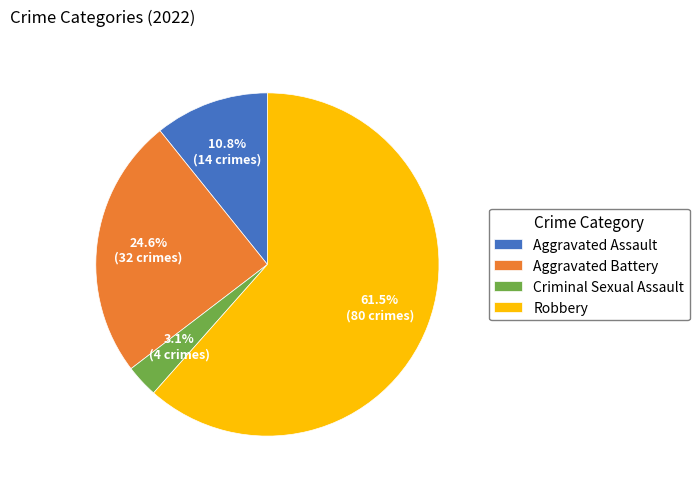

The Aggravated Assault slice represents 21% of the pie. True or false?

False